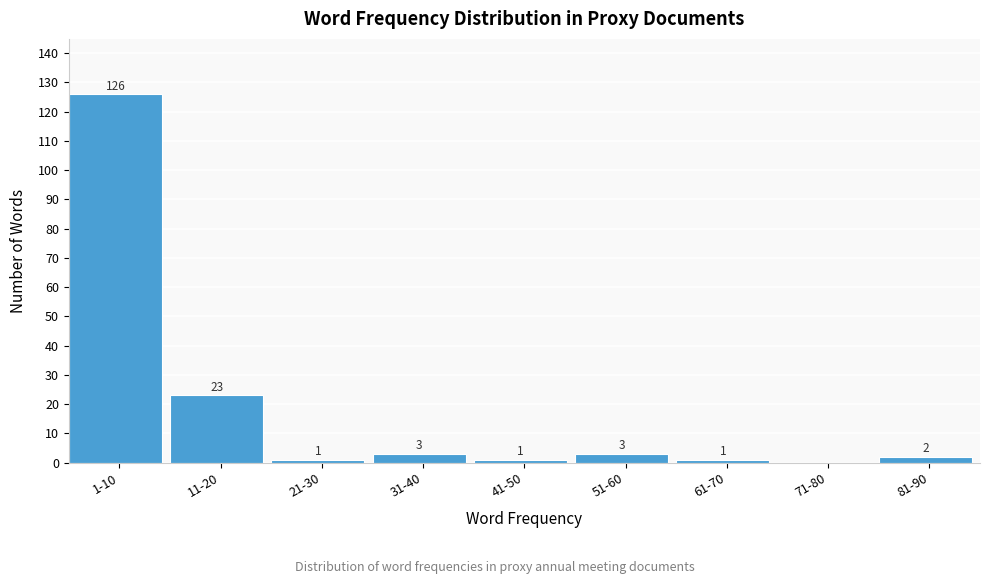

Reading left to right, list all the values displayed in this chart.

1-10=126	11-20=23	21-30=1	31-40=3	41-50=1	51-60=3	61-70=1	71-80=0	81-90=2